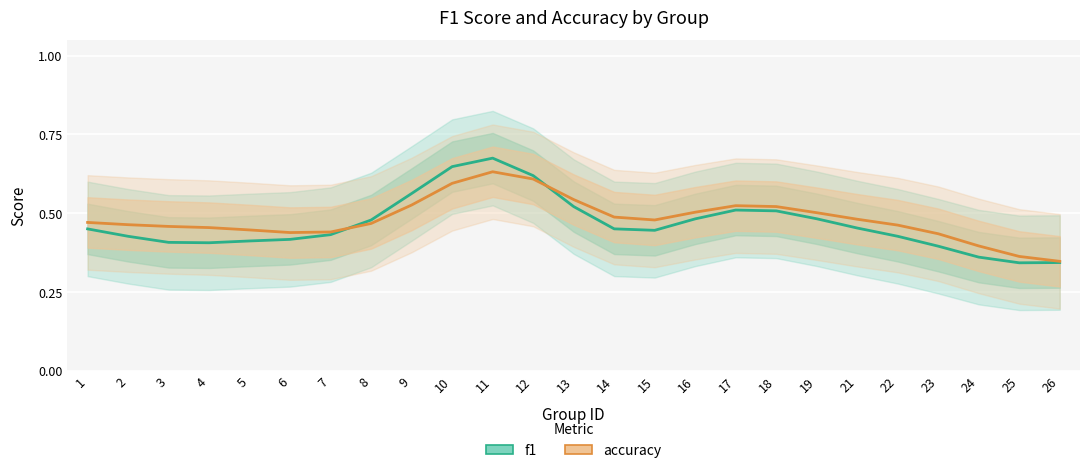

Which series has the widest spread of values?

f1